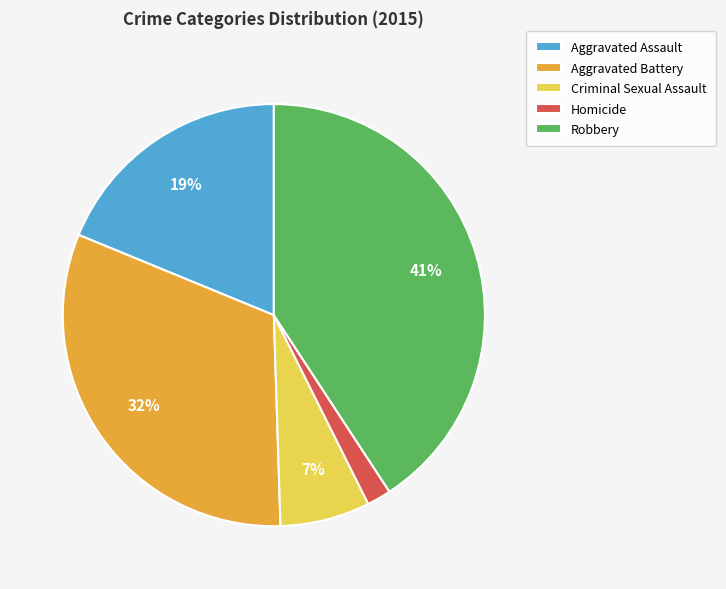

What is the smallest slice in the pie chart?

Homicide